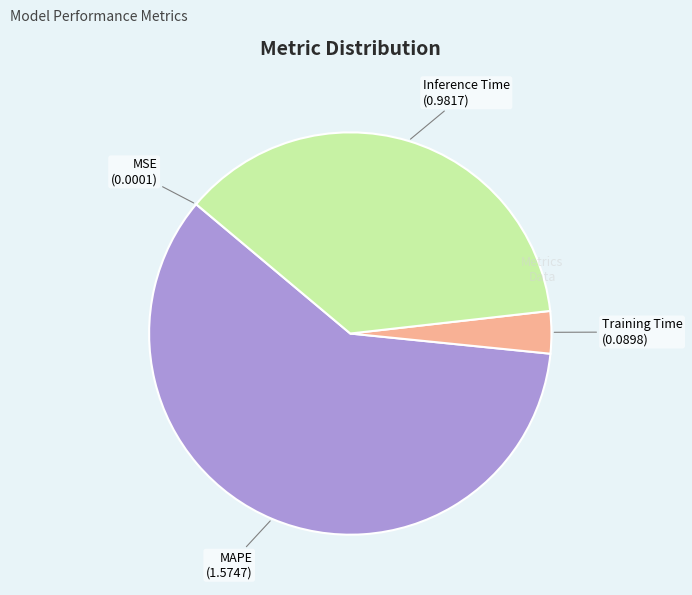

Is the sum of MAPE and Training Time greater than half?

Yes